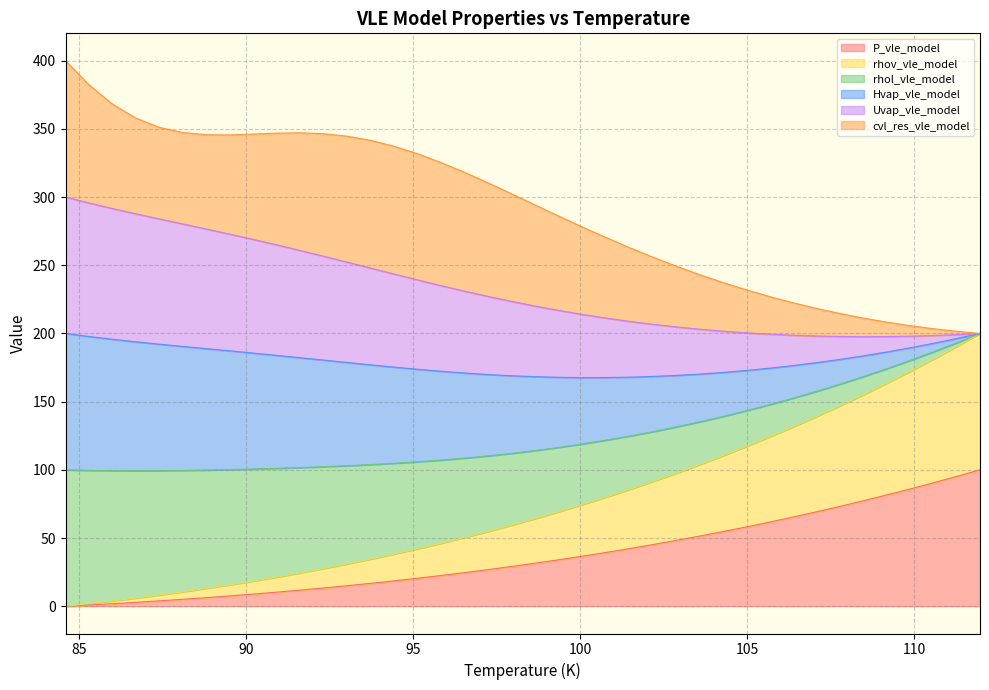

What is the label of the 9th point from the right?

106.3517854491482